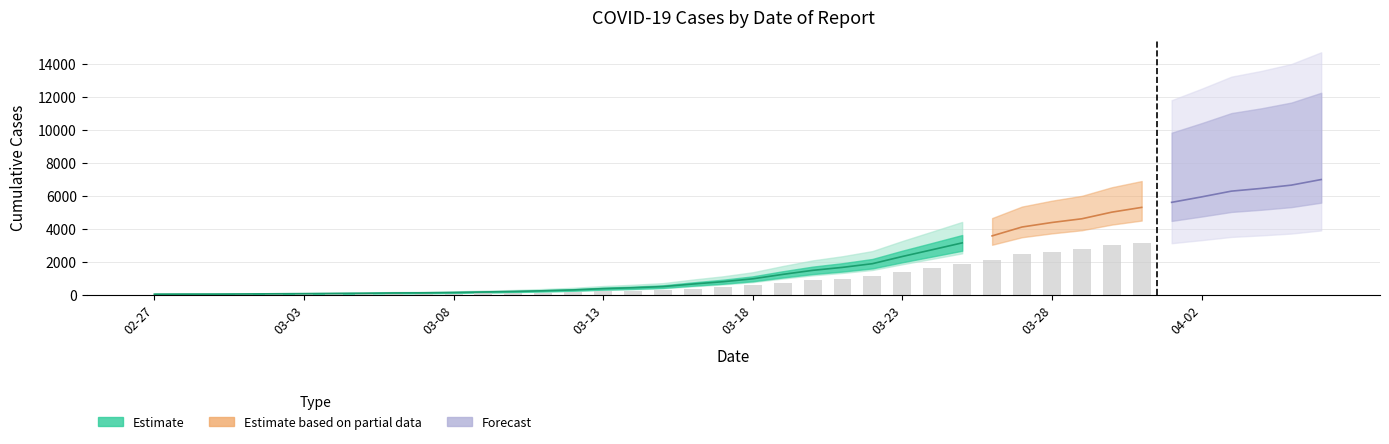

Reading left to right, transcribe all the data shown in this chart.

64	68	69	76	87	95	108	119	138	146	166	197	226	269	320	398	452	523	677	816	993	1261	1505	1686	1909	2345	2754	3168	3592	4129	4403	4628	5028	5317	5622	5952	6301	6466	6664	7003